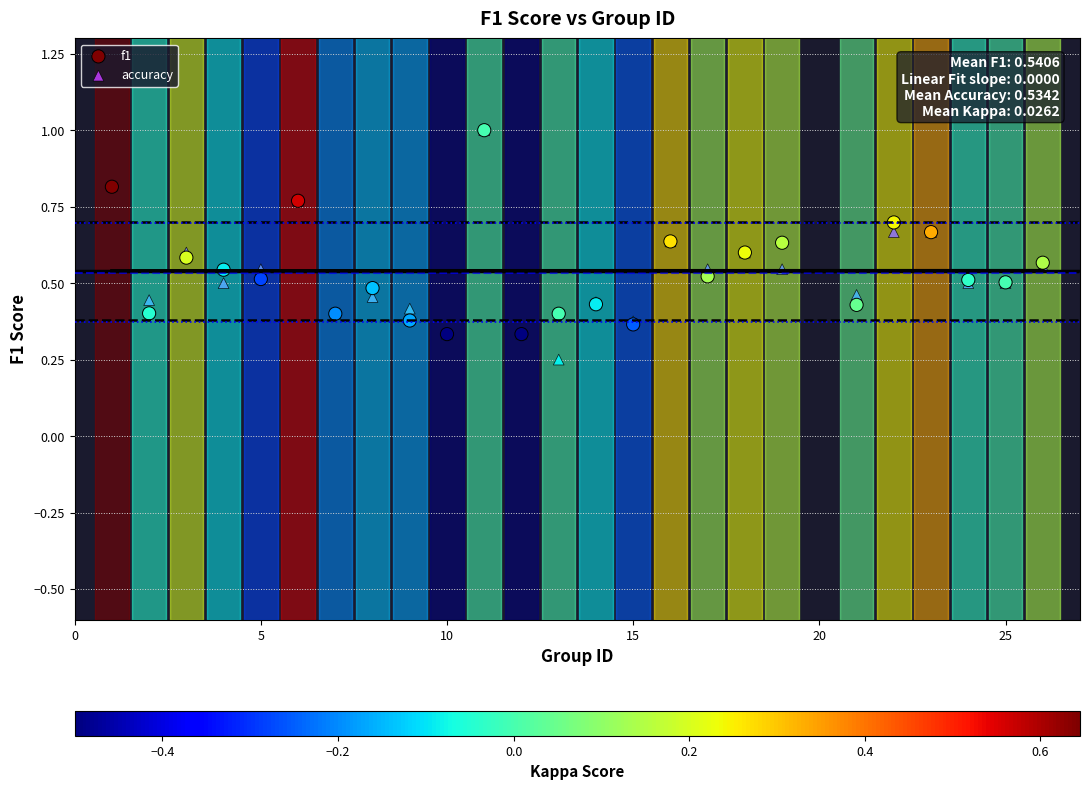

What are all the series names shown in the legend?

f1, accuracy